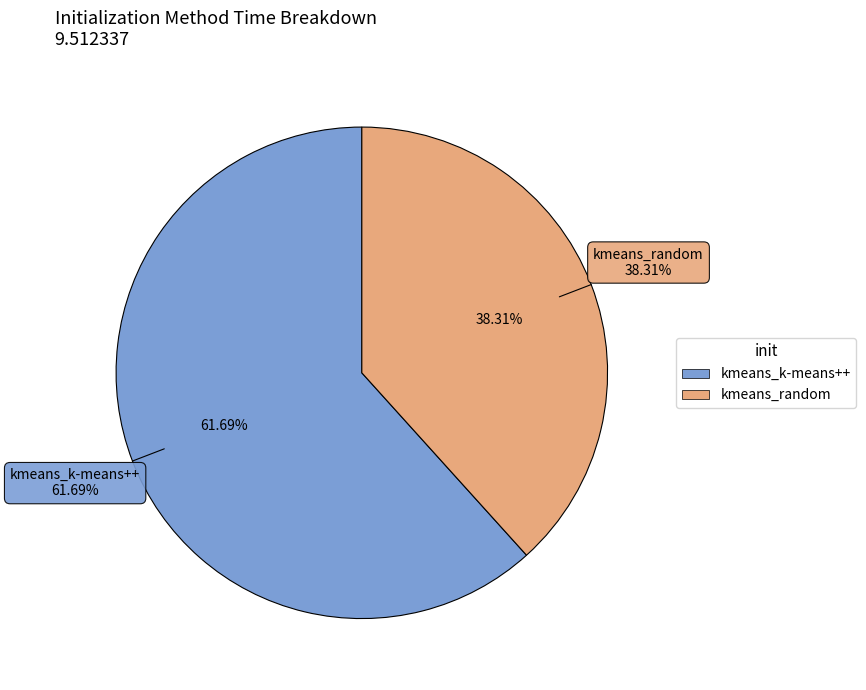

The kmeans_k-means++ slice represents 62% of the pie. True or false?

True